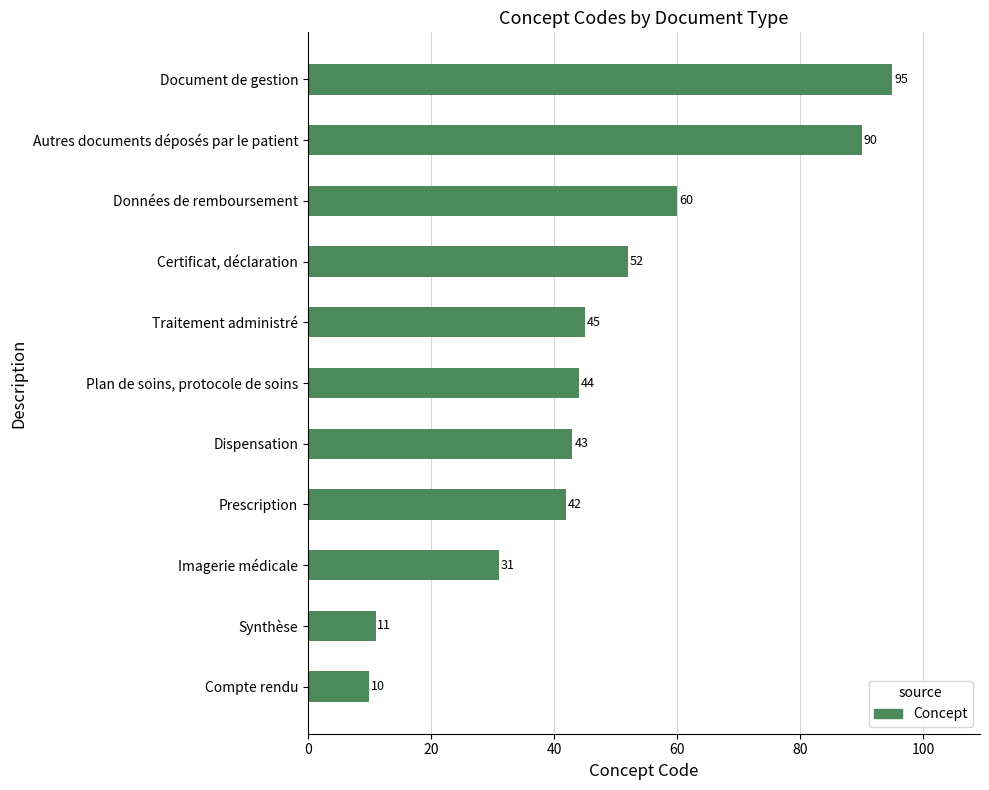

Are the bars grouped side by side (vs. stacked)?

No